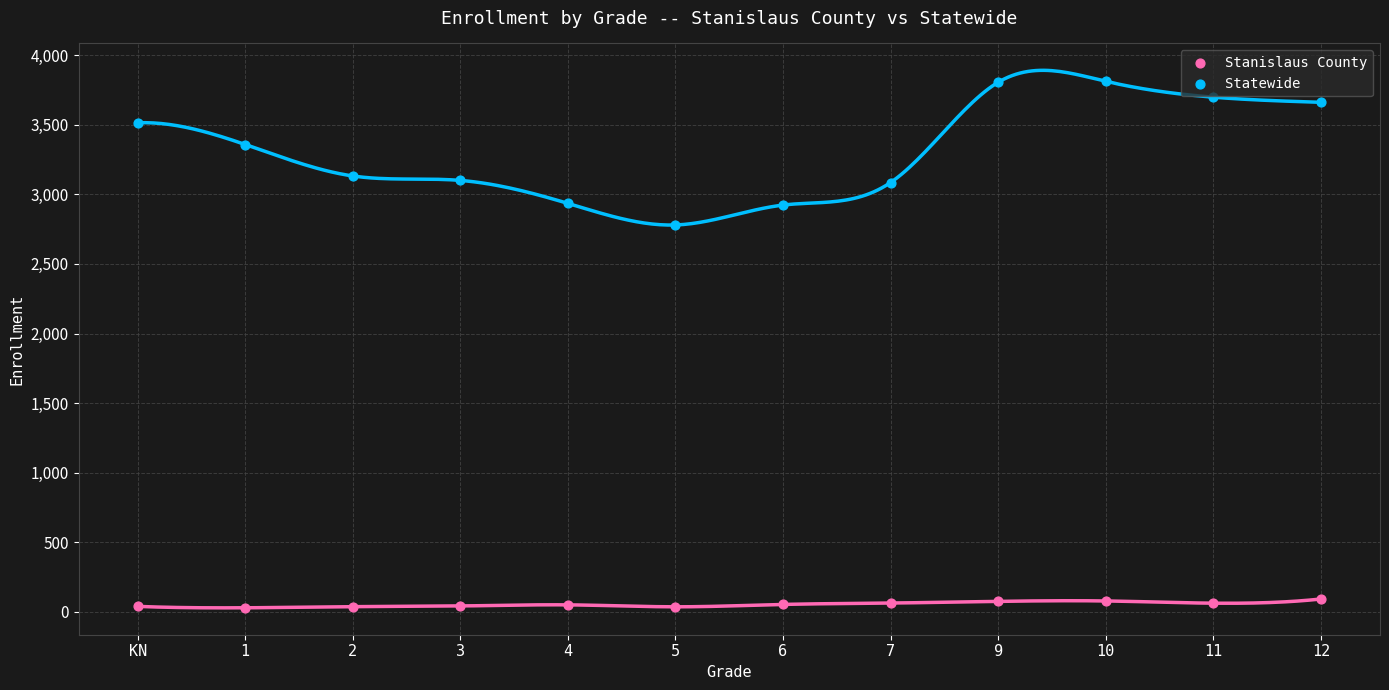

Which series has the largest Y range (max minus min)?

Statewide